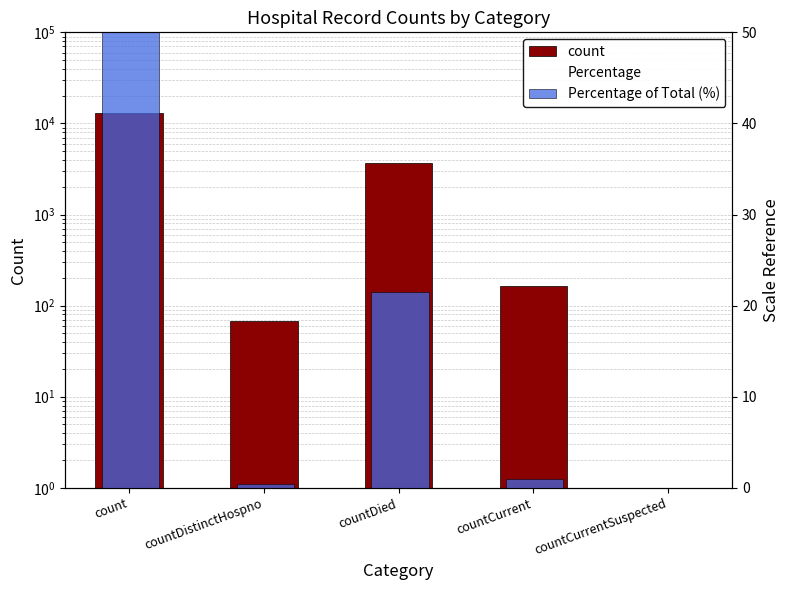

Between countCurrentSuspected and countDied, which is larger?

countDied